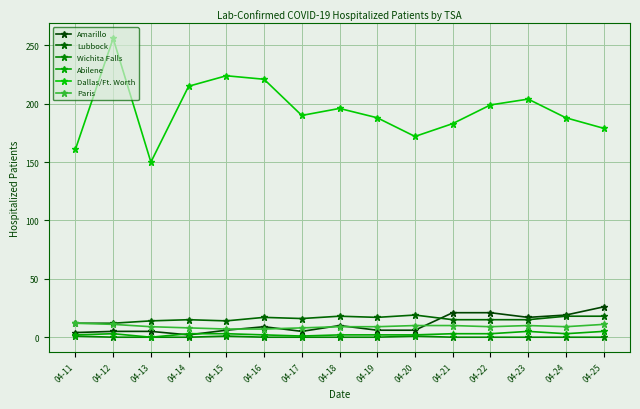

Reading left to right, list all the values displayed in this chart.

Amarillo: 4	5	5	2	6	9	5	10	6	6	21	21	17	19	26
Lubbock: 12	12	14	15	14	17	16	18	17	19	15	15	15	18	18
Wichita Falls: 1	0	0	0	1	0	0	0	0	1	0	0	0	0	0
Abilene: 2	3	0	3	3	2	1	2	2	2	3	3	5	3	5
Dallas/Ft. Worth: 161	256	150	215	224	221	190	196	188	172	183	199	204	188	179
Paris: 12	11	9	8	7	7	8	9	9	10	10	9	10	9	11